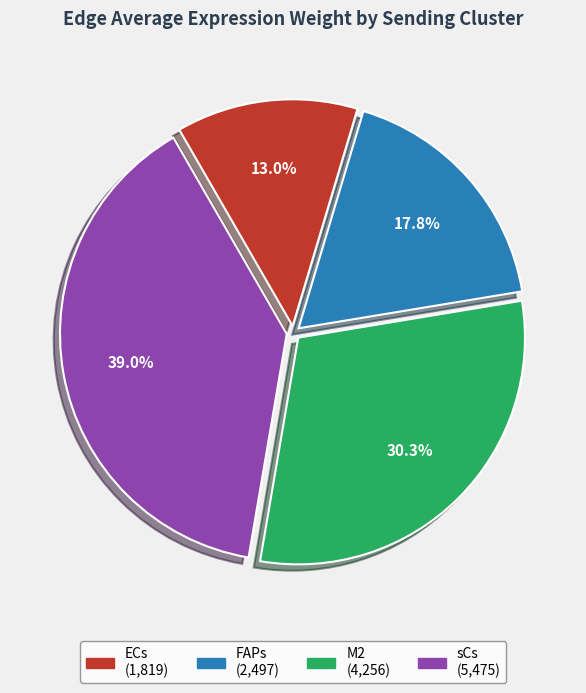

Is there a majority slice in this chart?

No